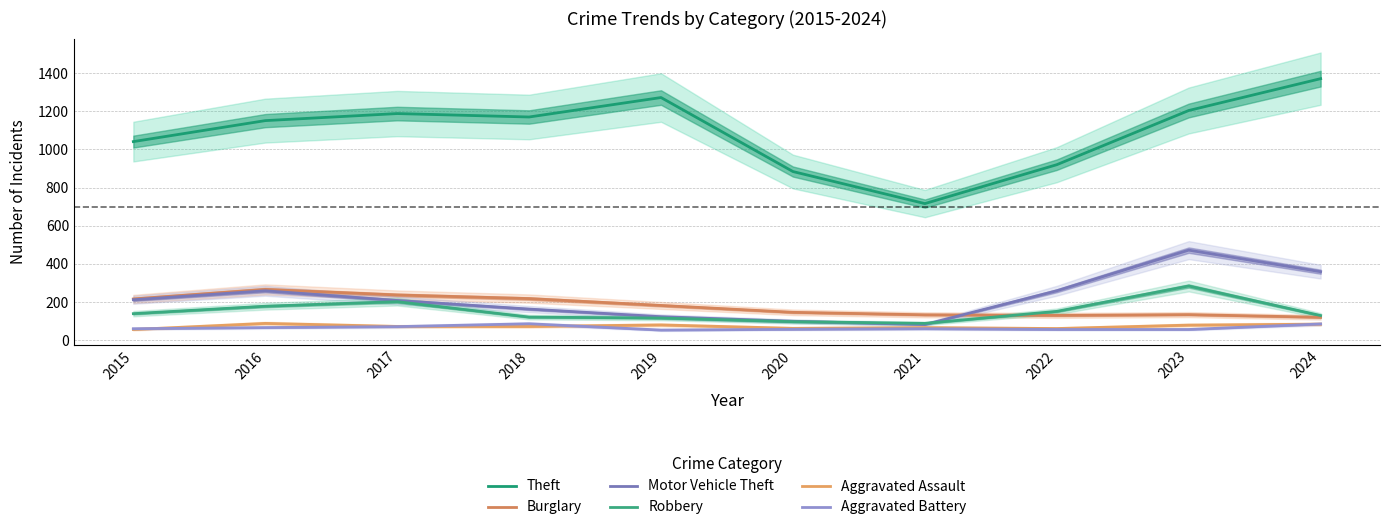

Which label corresponds to the largest value in the chart?

2024